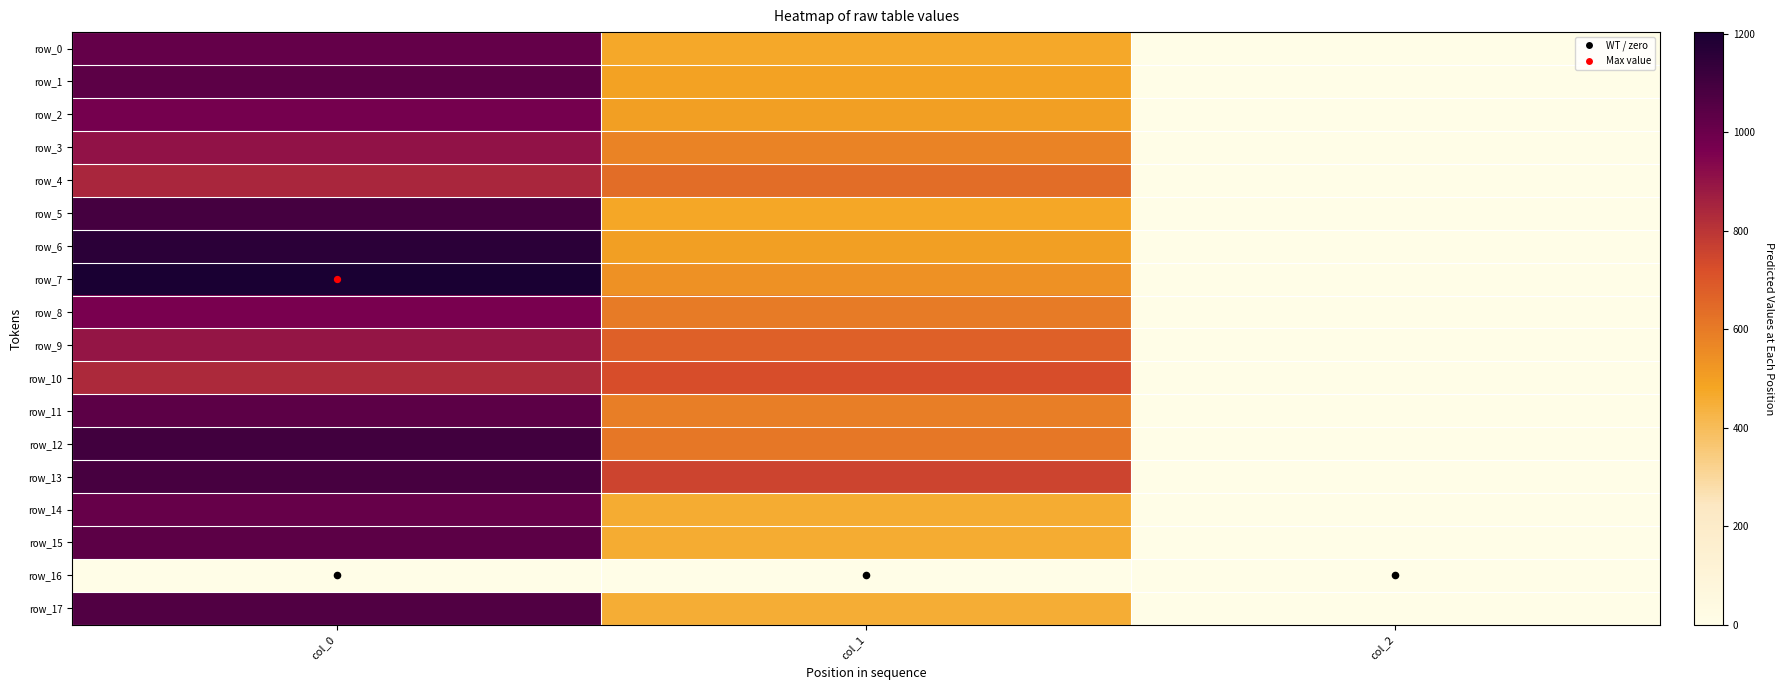

List the series in order of their peak value, lowest first.

row_16, row_10, row_4, row_9, row_3, row_8, row_2, row_14, row_0, row_1, row_11, row_15, row_17, row_13, row_5, row_12, row_6, row_7